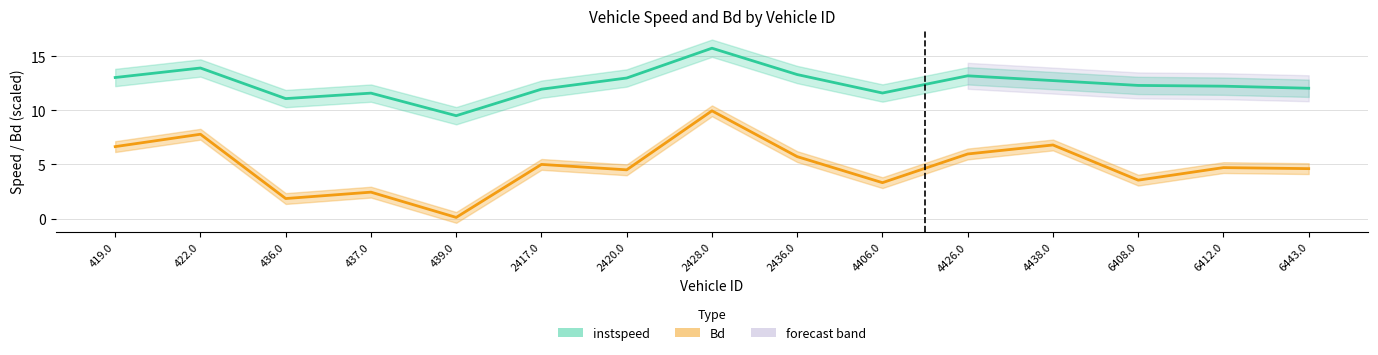

Between 4426.0 and 4438.0, which is larger?

4426.0